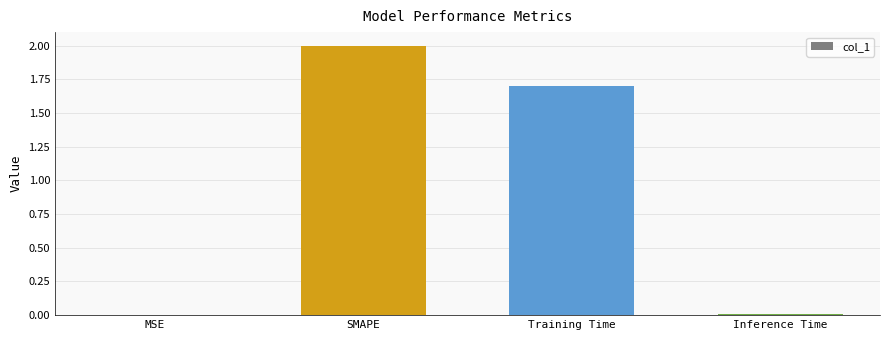

What is the change in value from Training Time to Inference Time?

-1.7